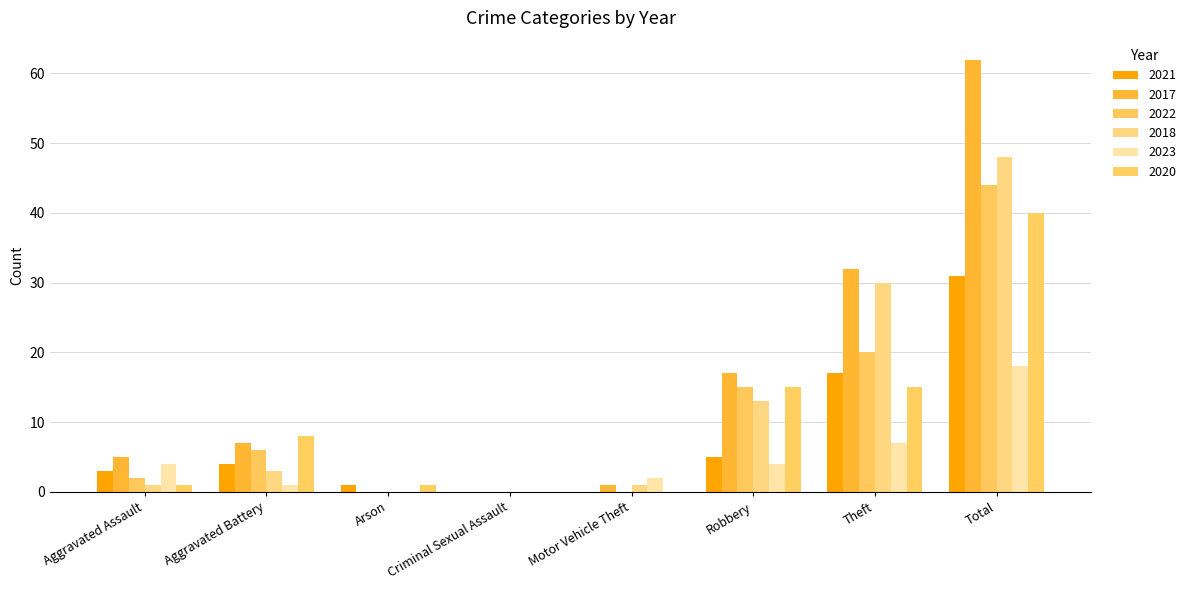

At which label is 2022 closest to 22?

Theft